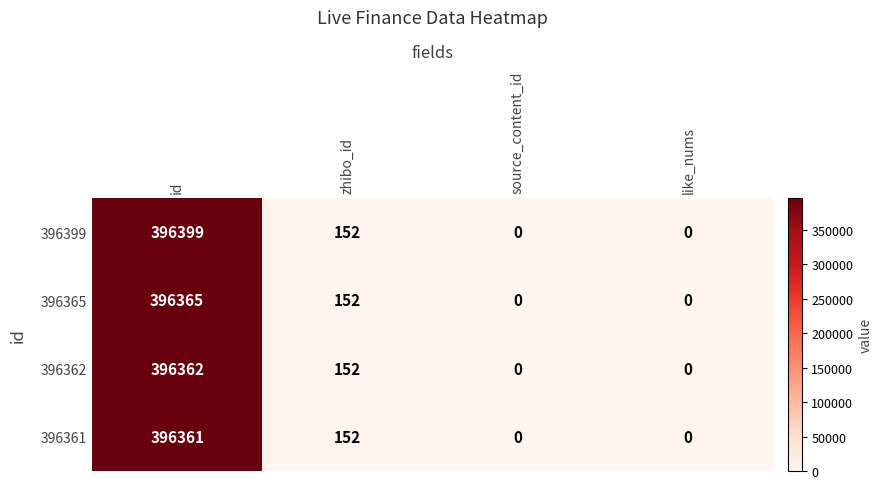

What is the difference between the 396362 values at id and source_content_id?

396362